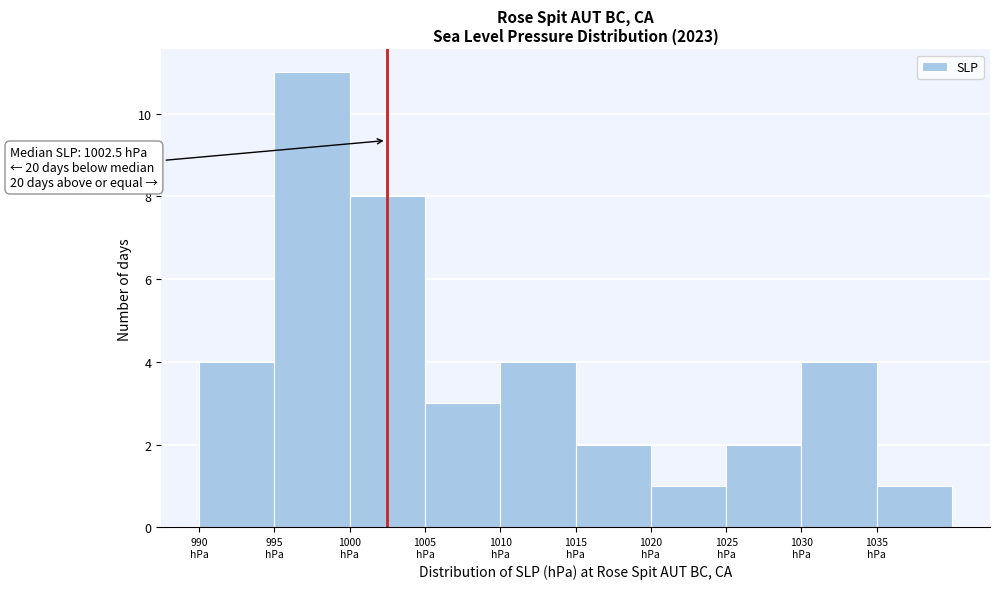

Over which range of the x-axis is the bar tallest?

995 to 1000